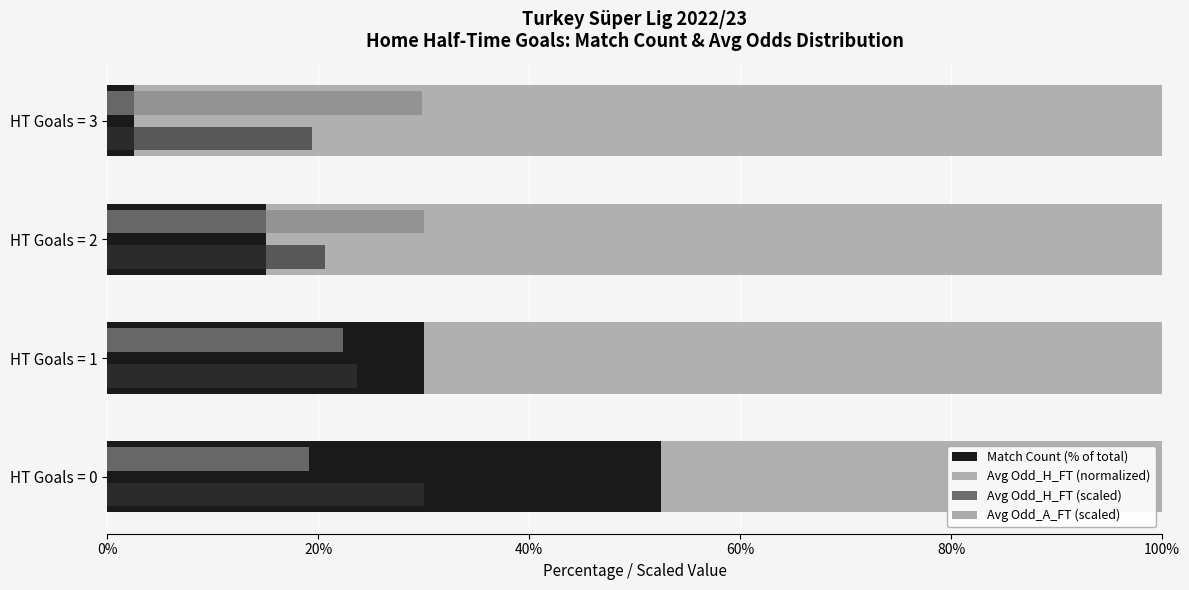

What is the difference between the highest and lowest values at HT Goals = 2?

70.0